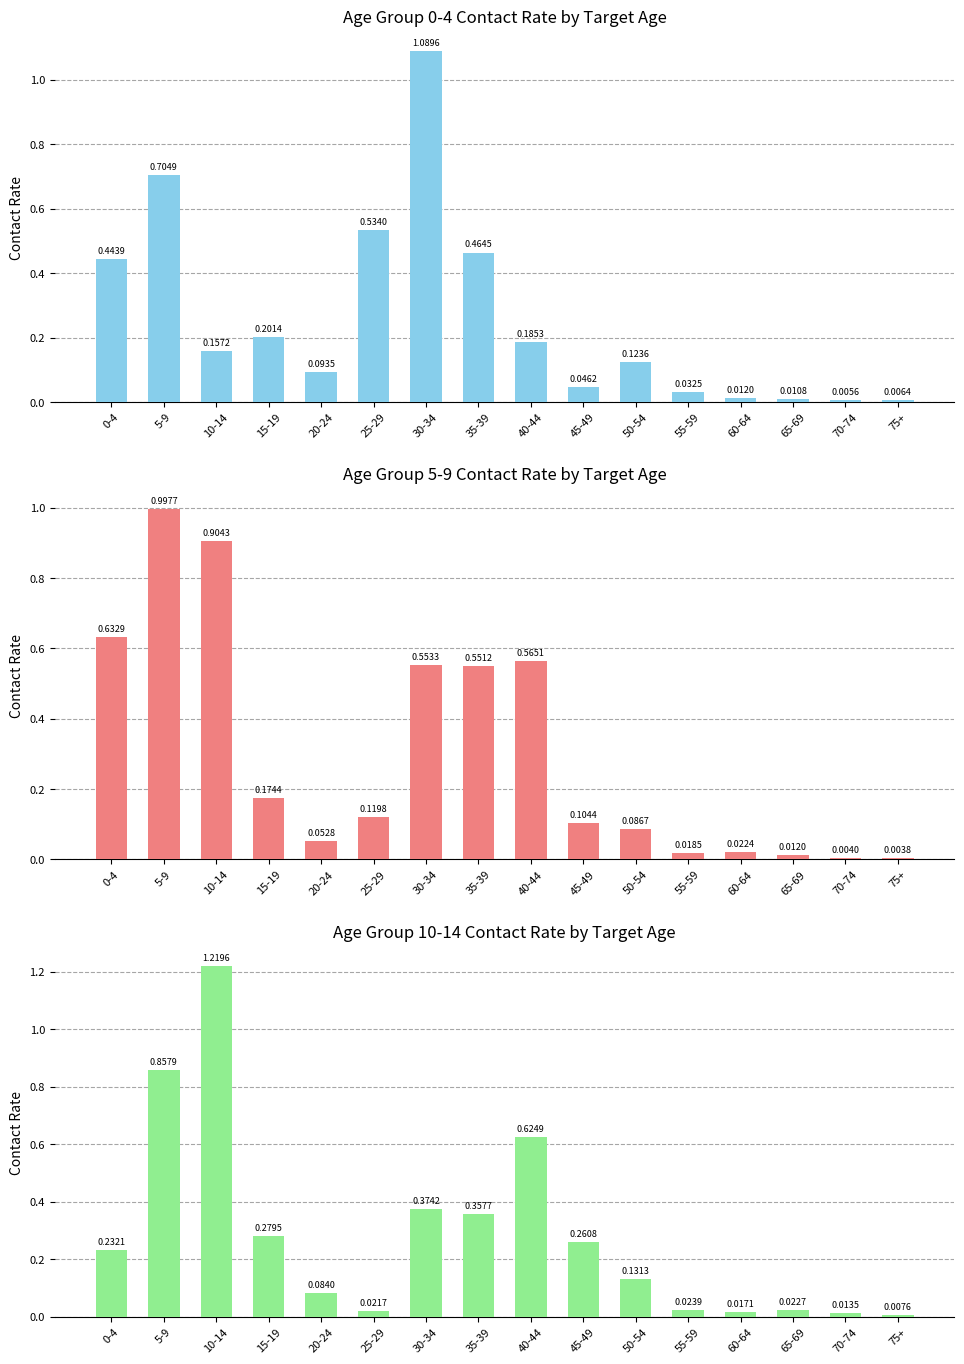

Which series changed the most between 20-24 and 40-44?

Age Group 10-14 Contact Rate by Target Age